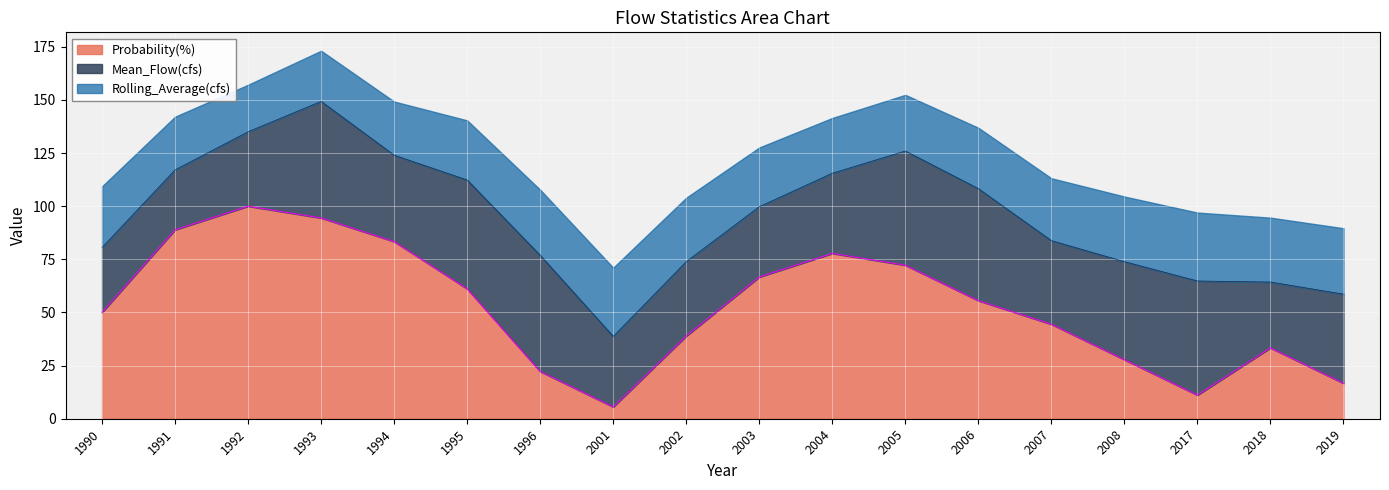

Is it true that Probability(%) equals 36.6 at 1996?

False